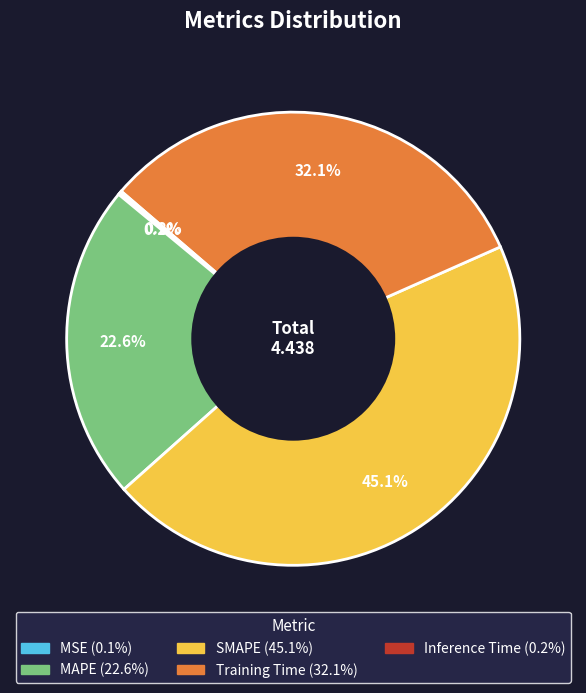

Is there any slice that represents more than half of the pie?

No